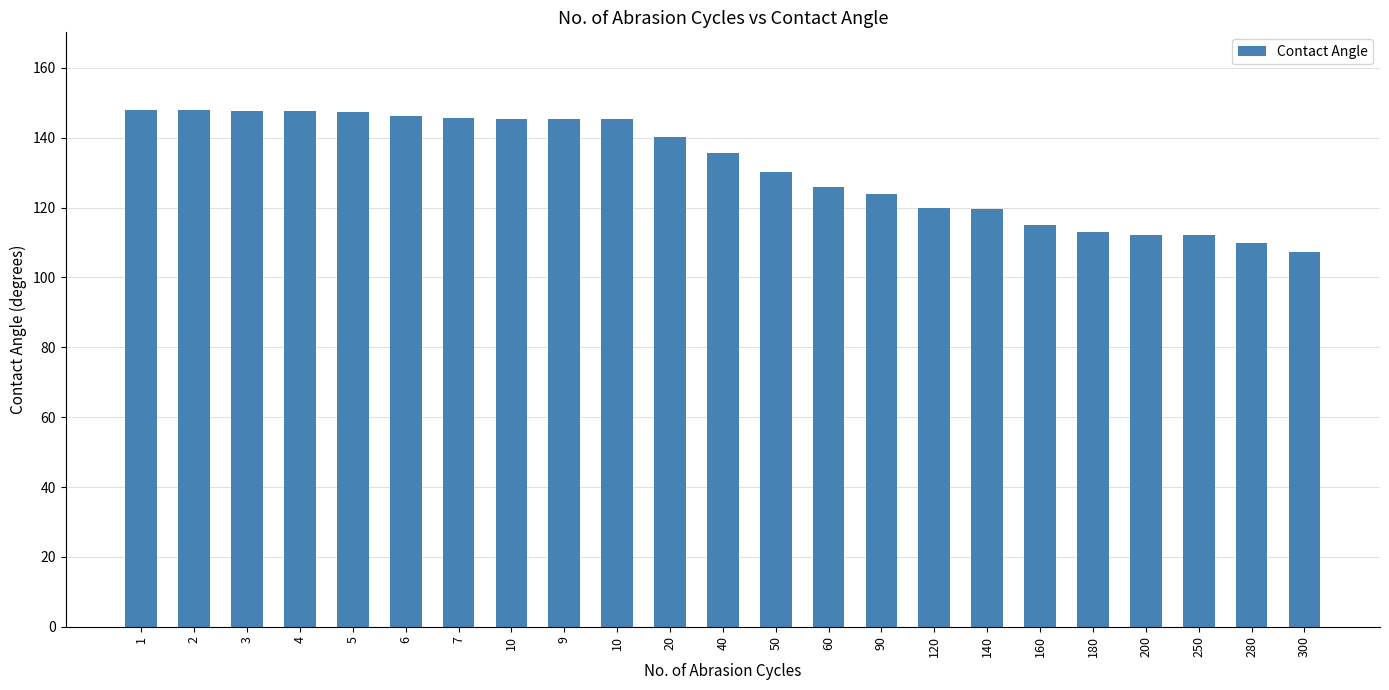

How many bars are there in total?

23